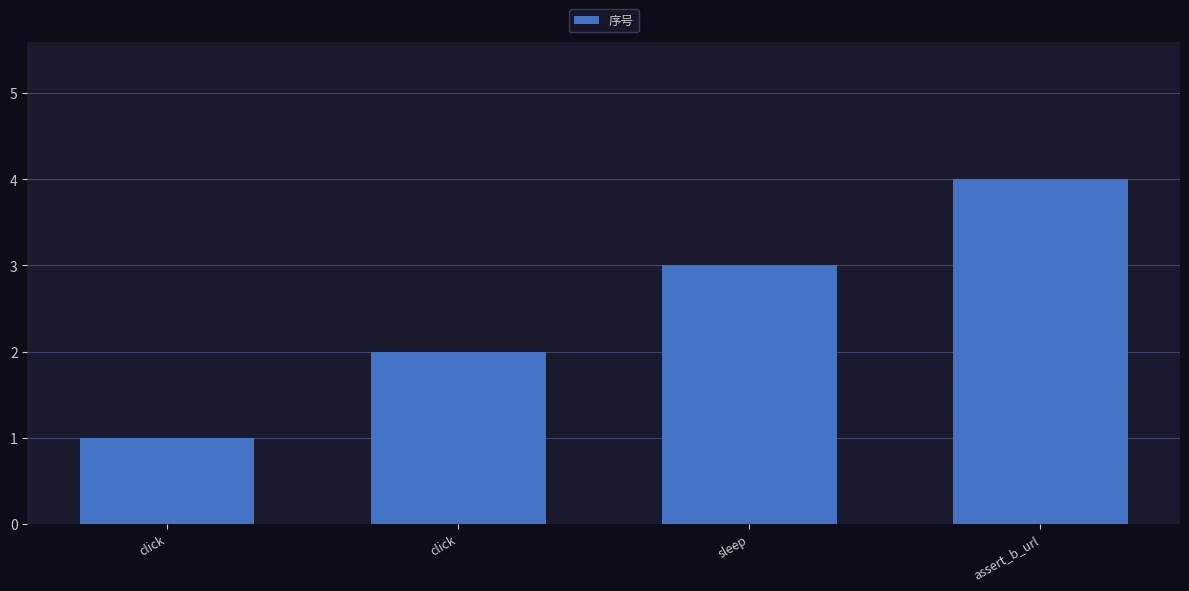

How many bars are there in total?

4